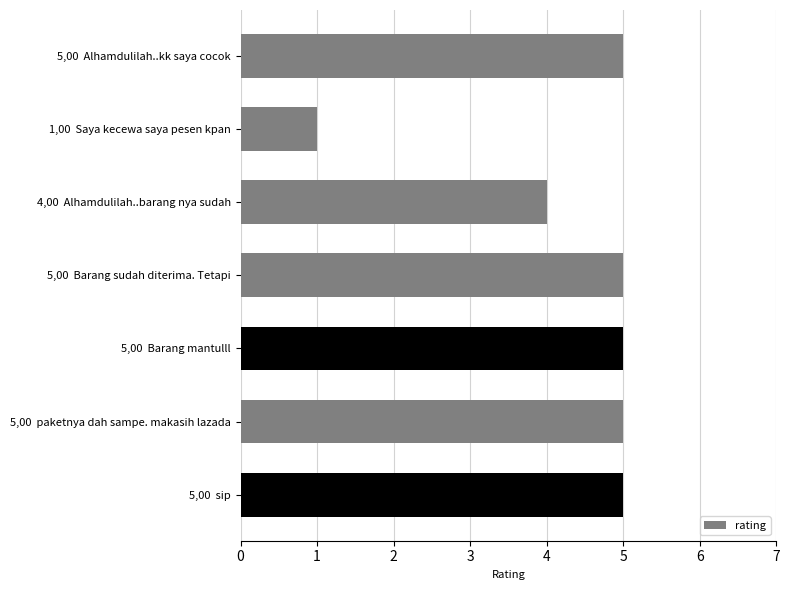

What is the sum of all values?

30